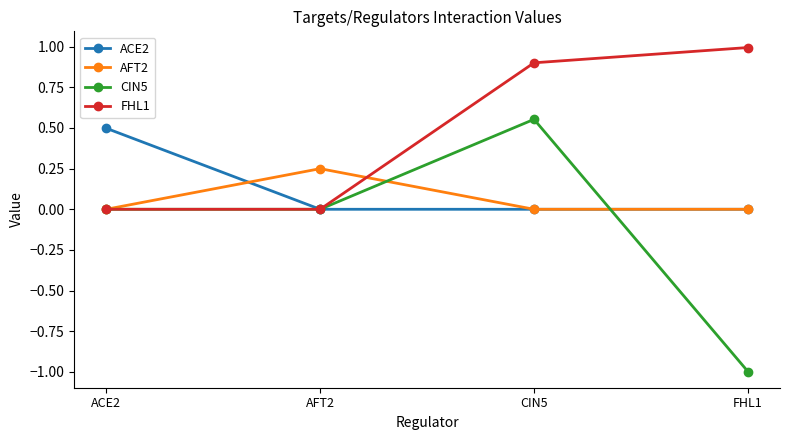

How many AFT2 values are between 0 and 1?

4